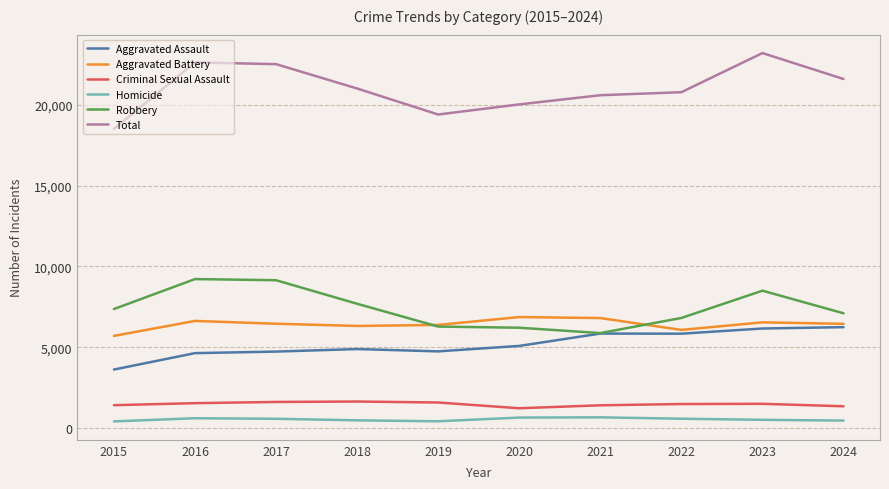

Rank the series by their maximum value, from highest to lowest.

Total, Robbery, Aggravated Battery, Aggravated Assault, Criminal Sexual Assault, Homicide